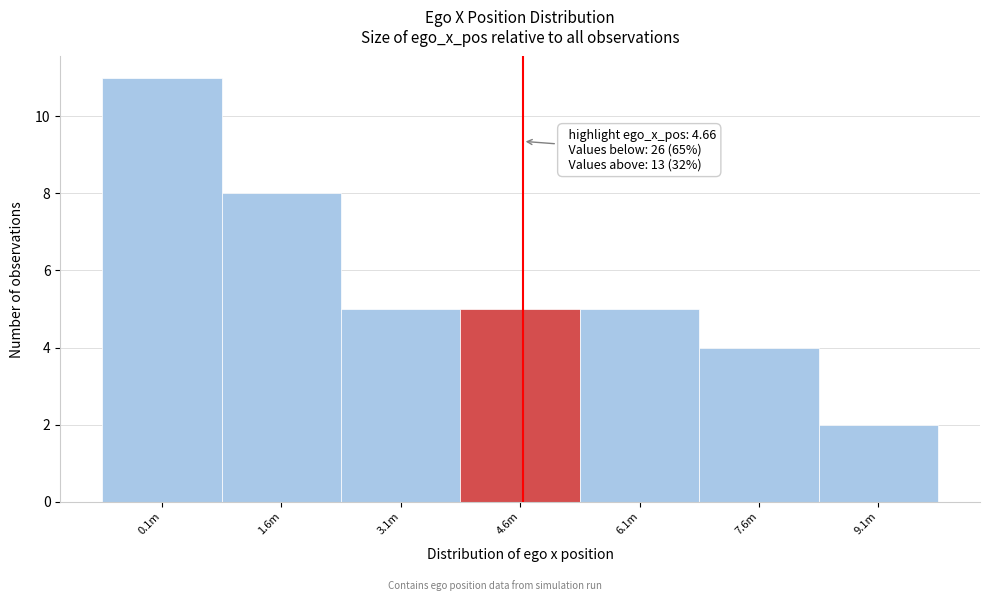

Reading left to right, extract all data points from this chart.

11	8	5	5	5	4	2